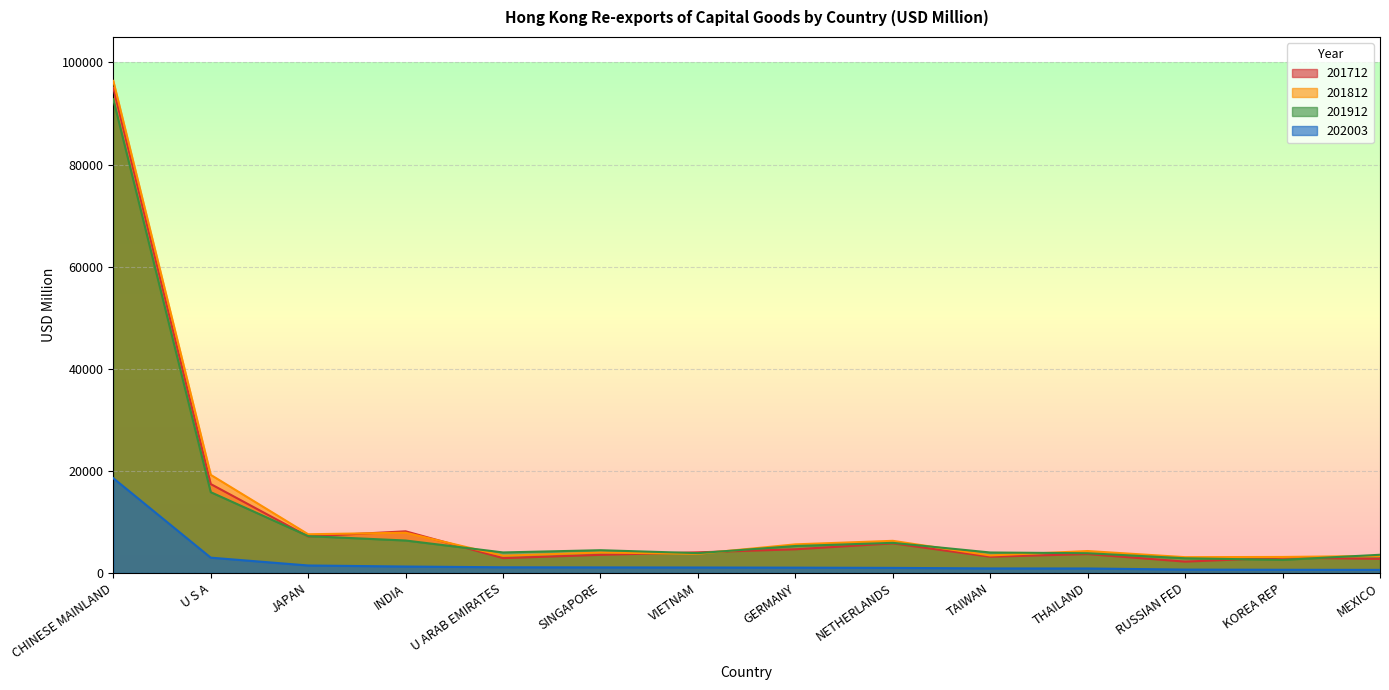

Which series has the widest spread of values?

201812